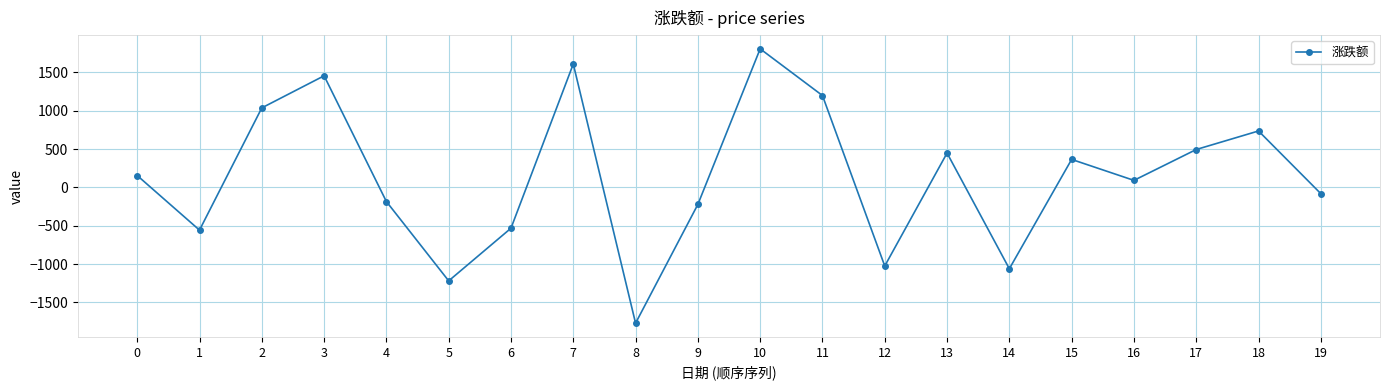

True or false: there are more than 0 points higher than both neighbors.

True